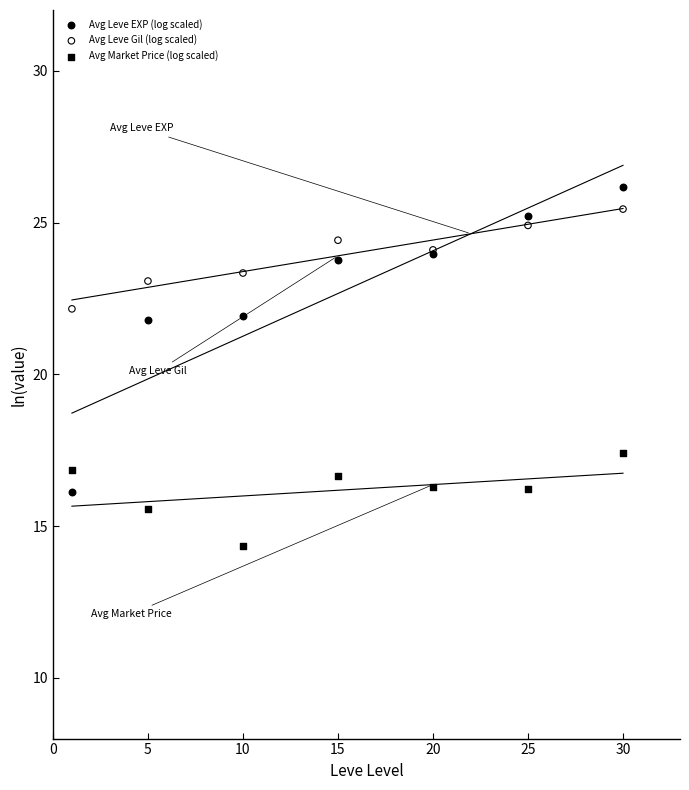

Which series has the widest spread of Y values?

Avg Leve EXP (log scaled)